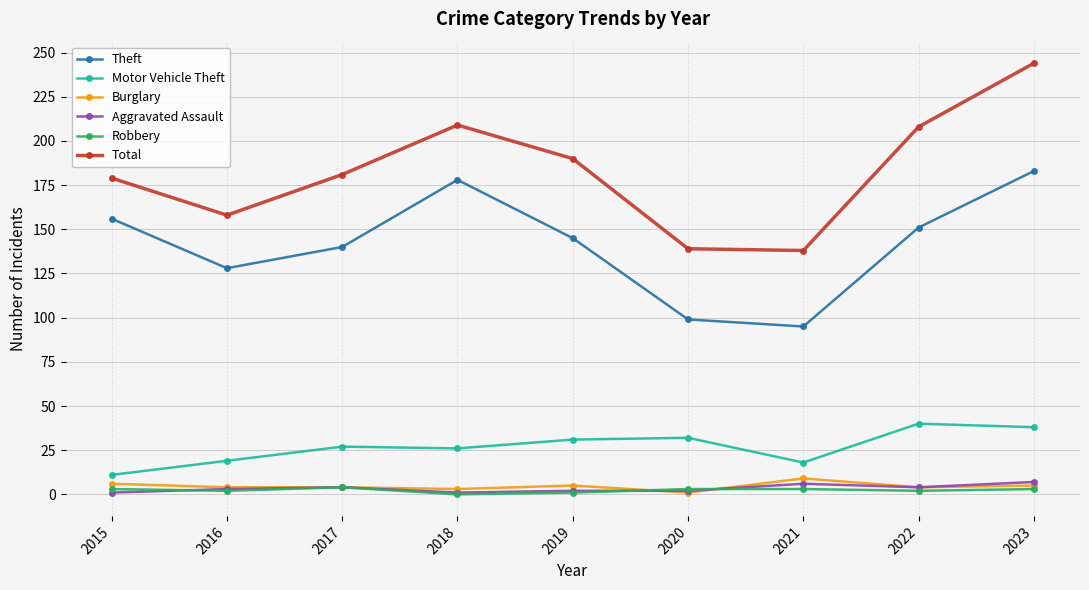

What is the difference between the Aggravated Assault values at 2022 and 2023?

3